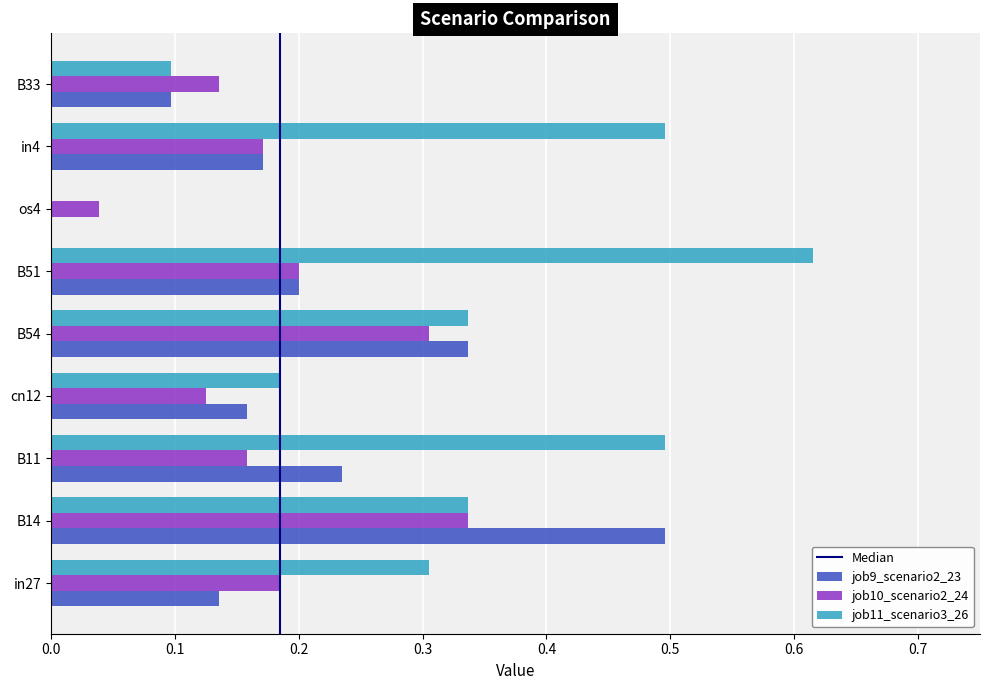

How many distinct data groups are displayed?

3